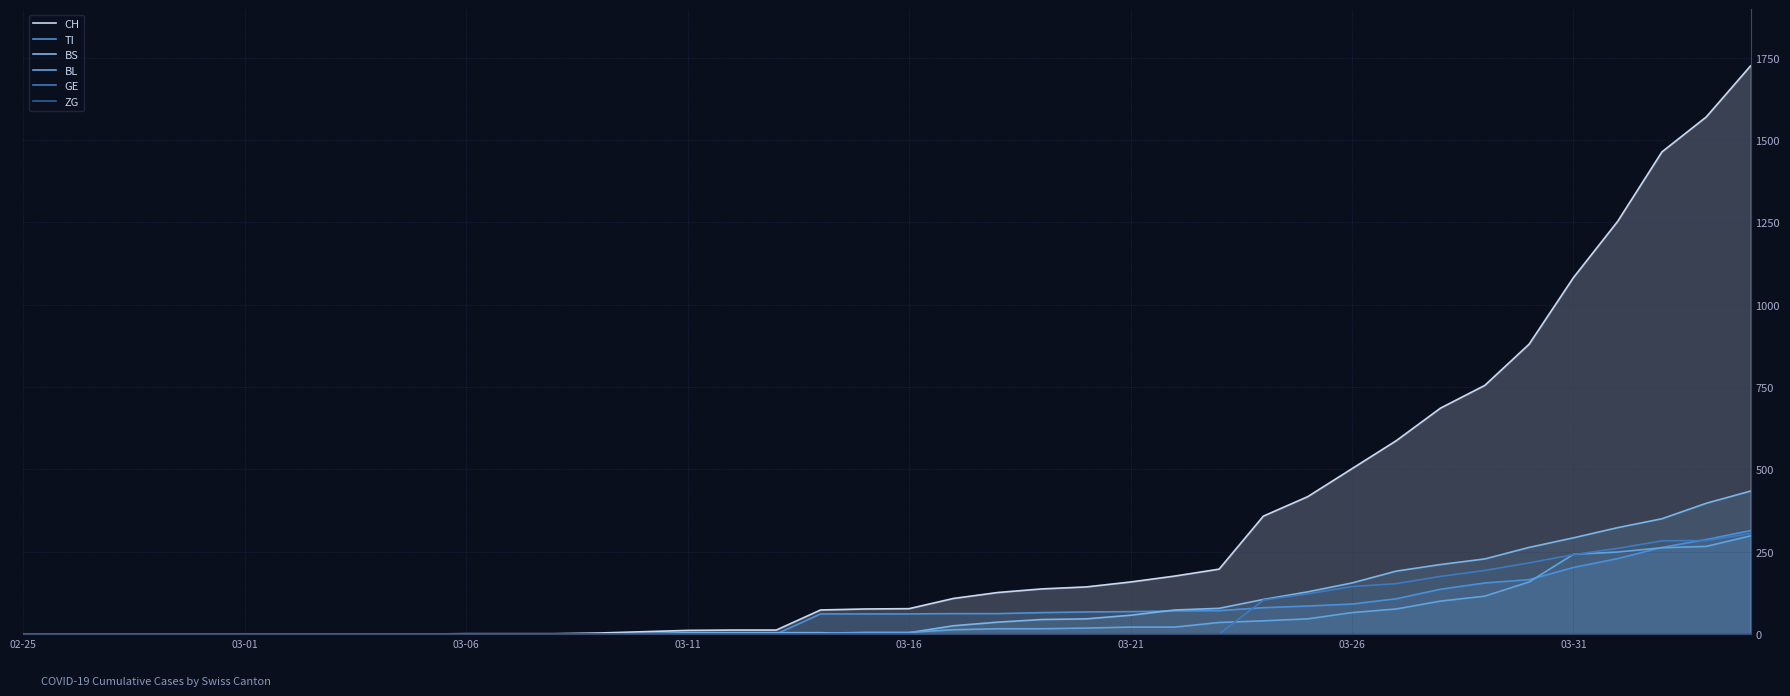

Is it true that TI equals 89 at 03-21?

False